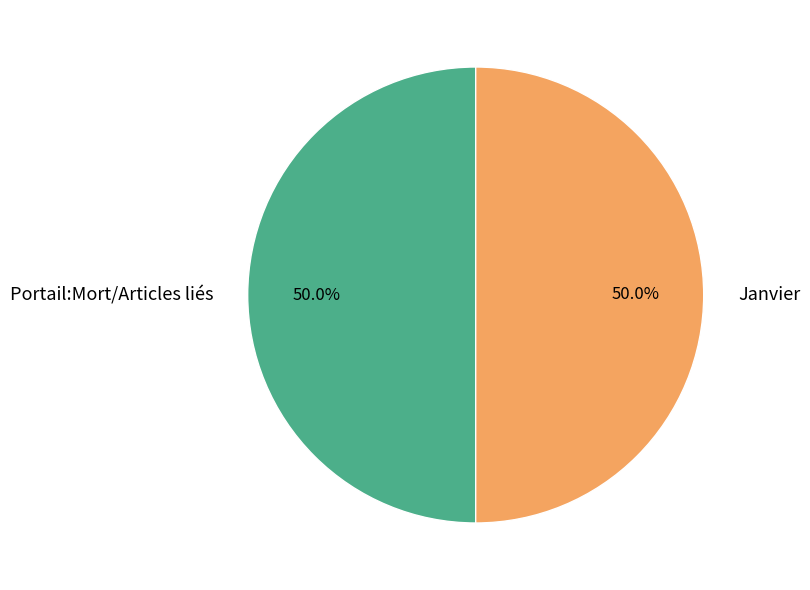

What is the ratio of the value at Janvier to the value at Portail:Mort/Articles liés?

1.0